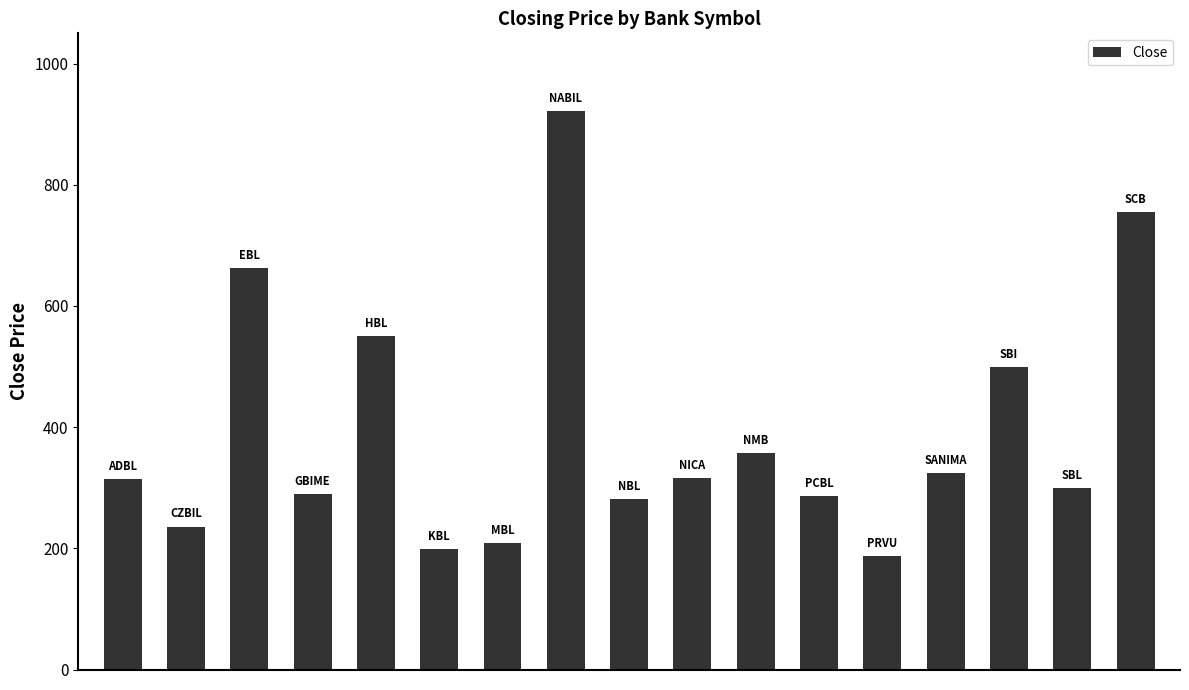

What is the average value?

394